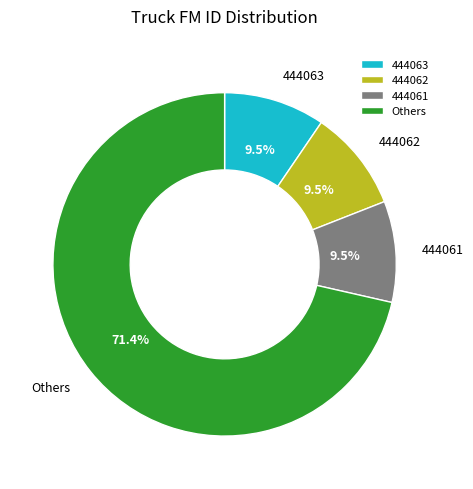

To the nearest percent, what is the difference between the largest and smallest slice percentages?

62%